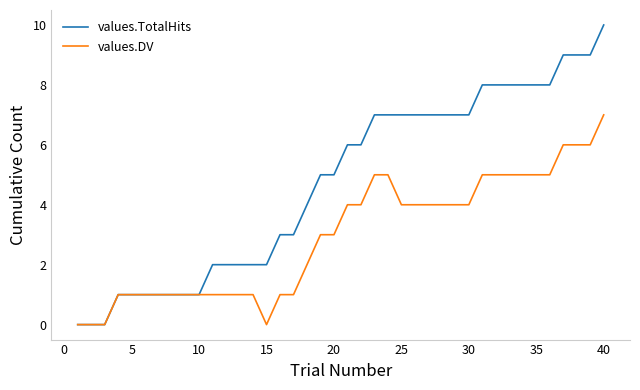

Which series has the widest spread of values?

values.TotalHits